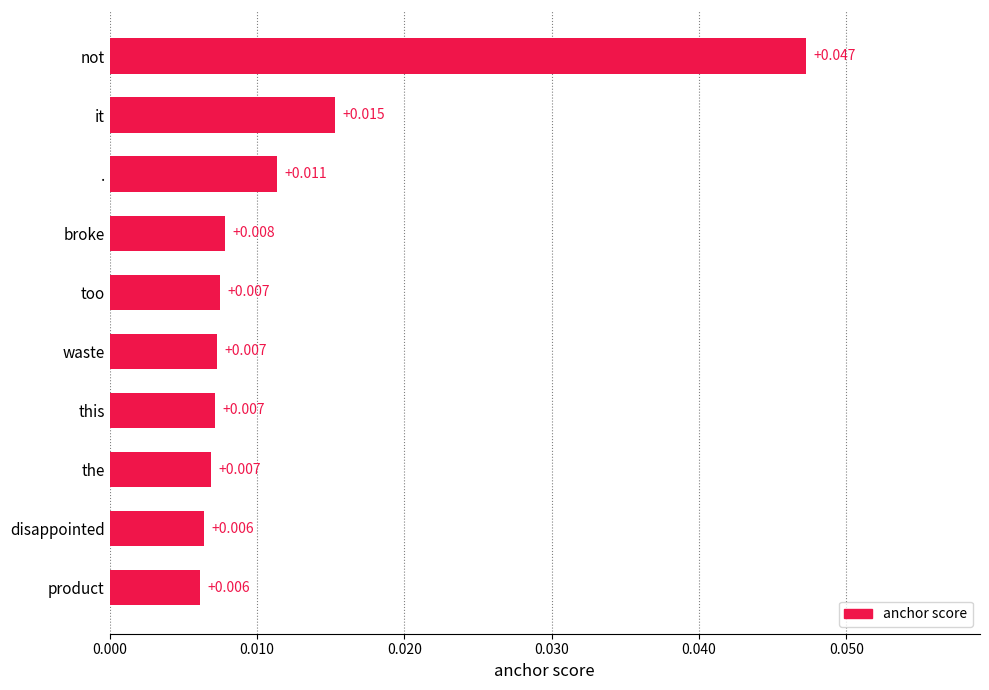

Which category has the highest value across all series?

not